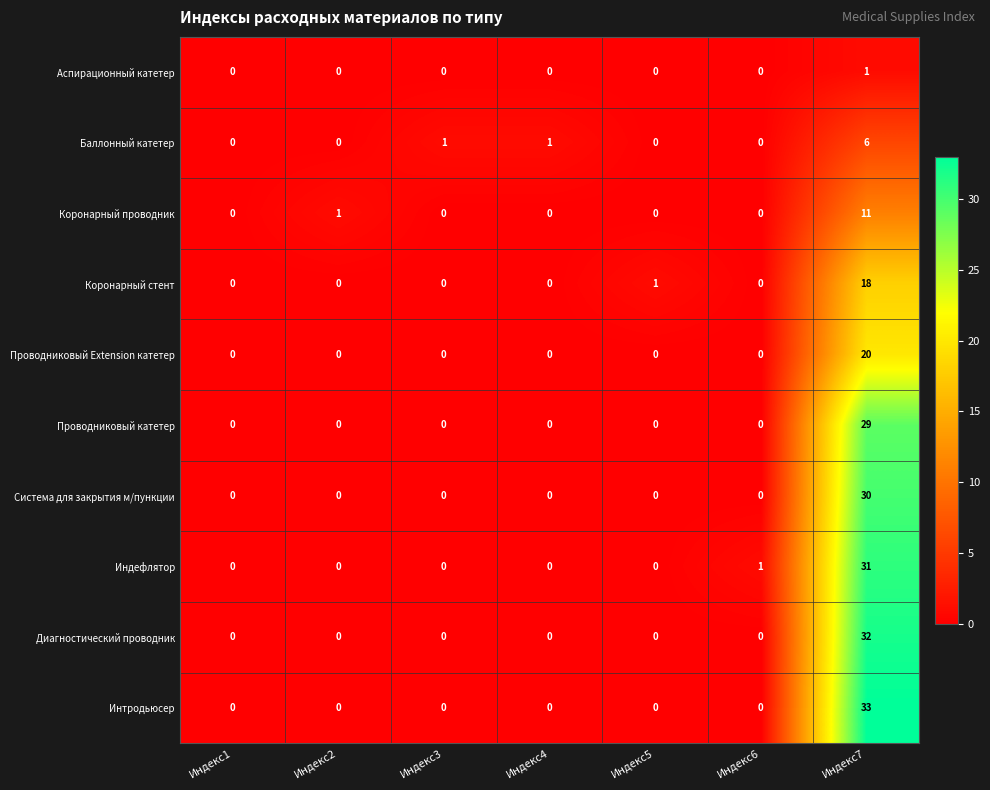

The value of Аспирационный катетер at Индекс2 is 0. True or false?

True